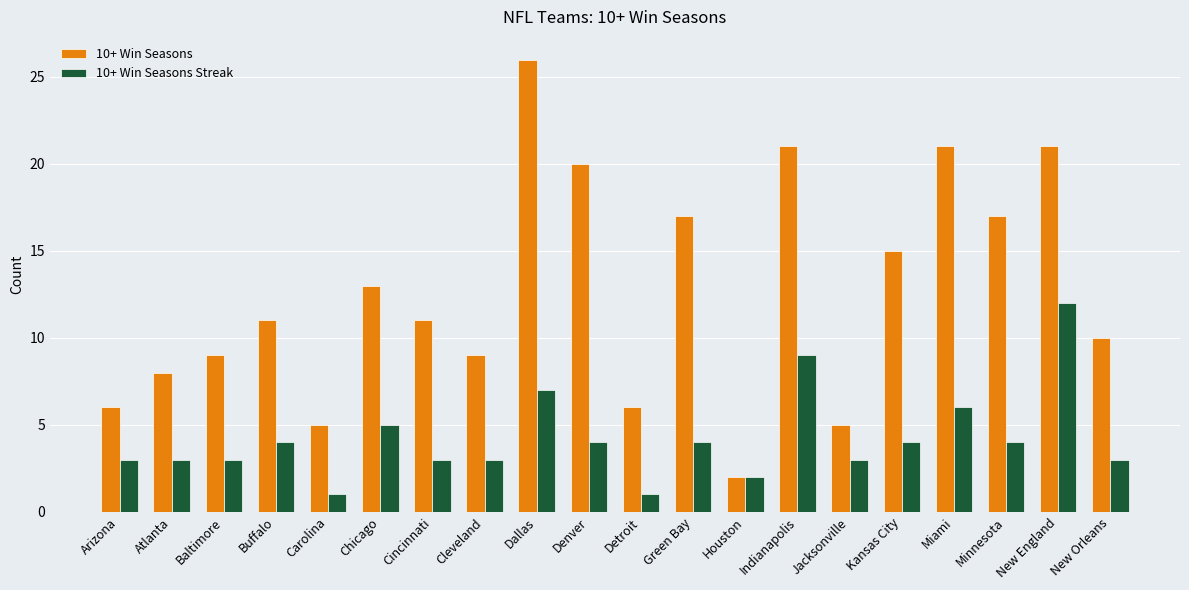

What is the total value across all series at Minnesota?

21